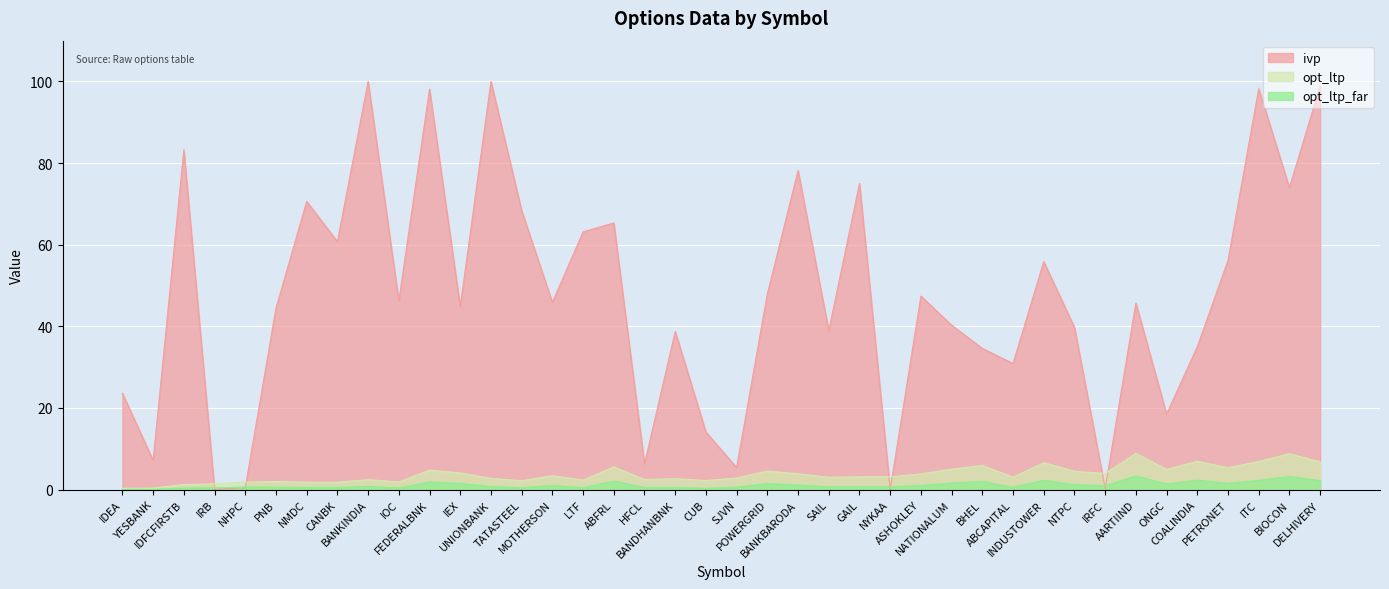

What is the average value of the opt_ltp_far series?

1.1